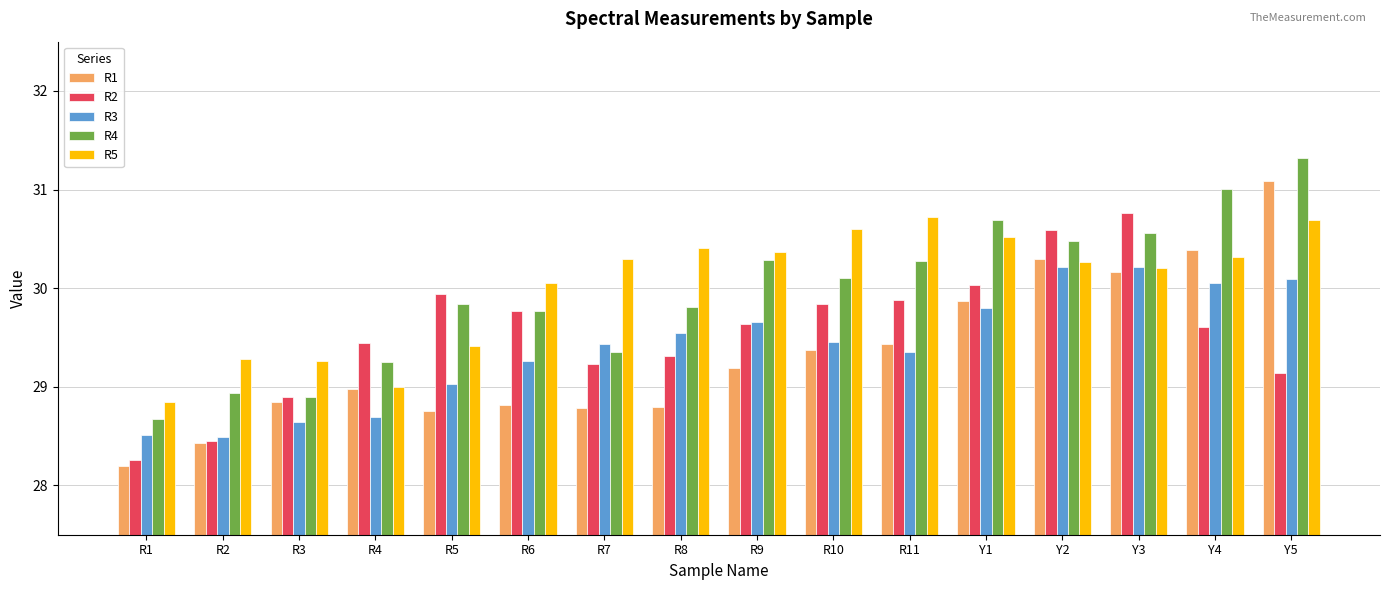

What position from the right is R1?

16